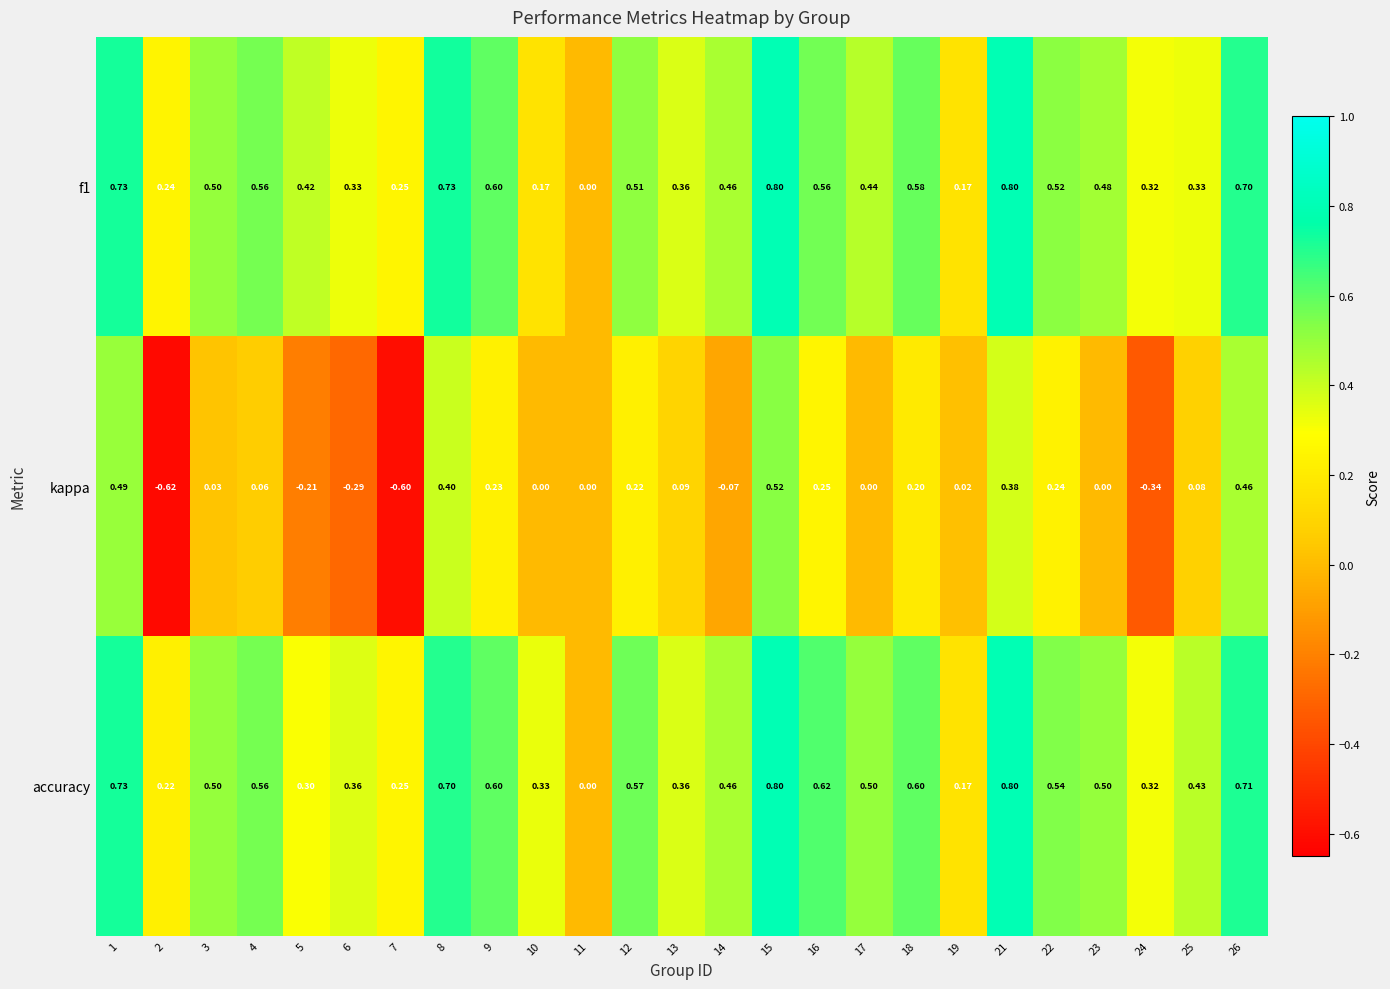

Which series has the largest range (max minus min)?

kappa